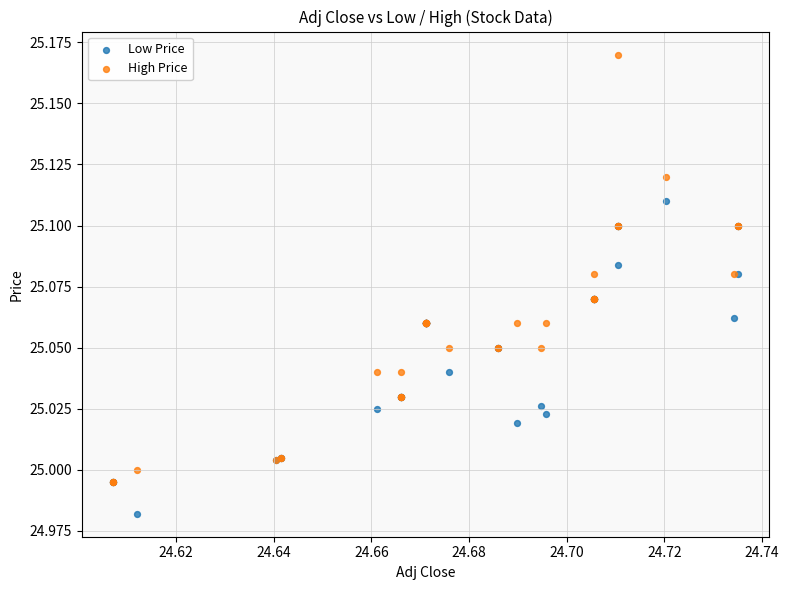

Which series contains the highest Y value?

High Price